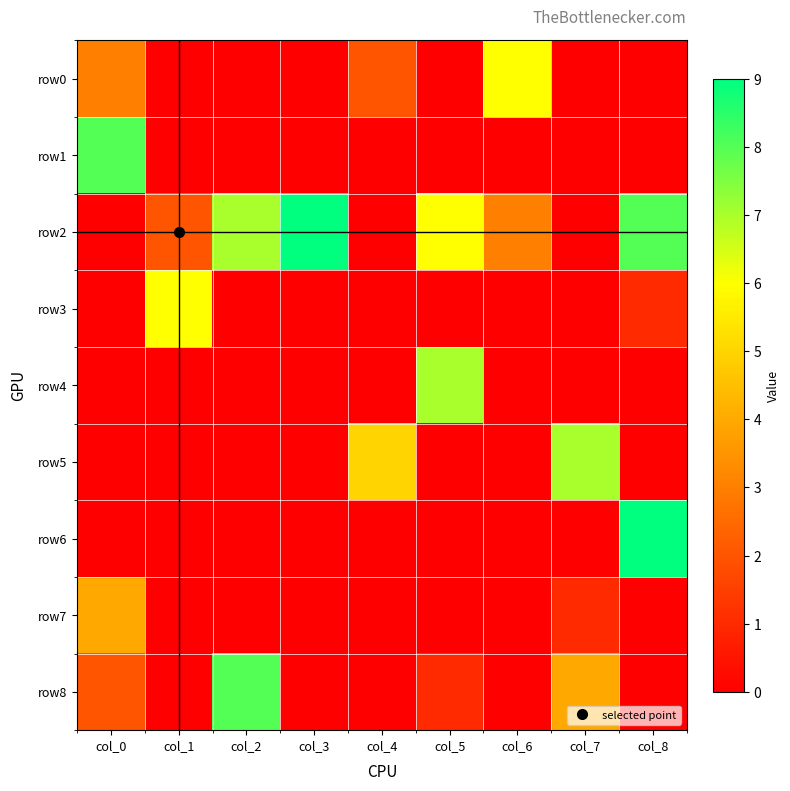

How many distinct data groups are displayed?

9